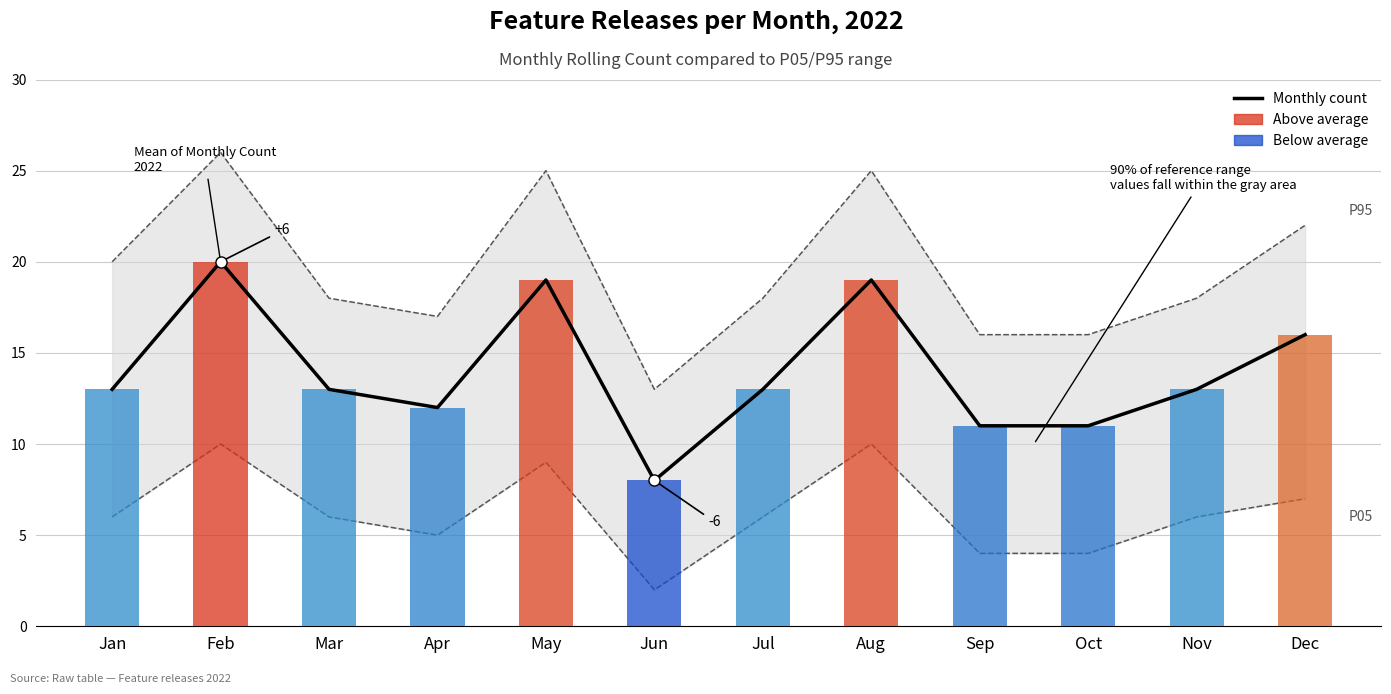

What is the value of the Monthly Count (Mean Line) bar at the 5th from the left?

19